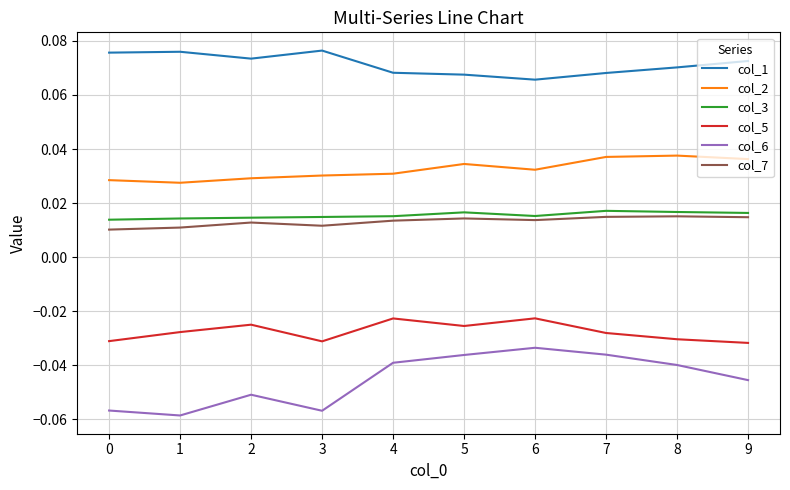

Which series has the widest spread of values?

col_6